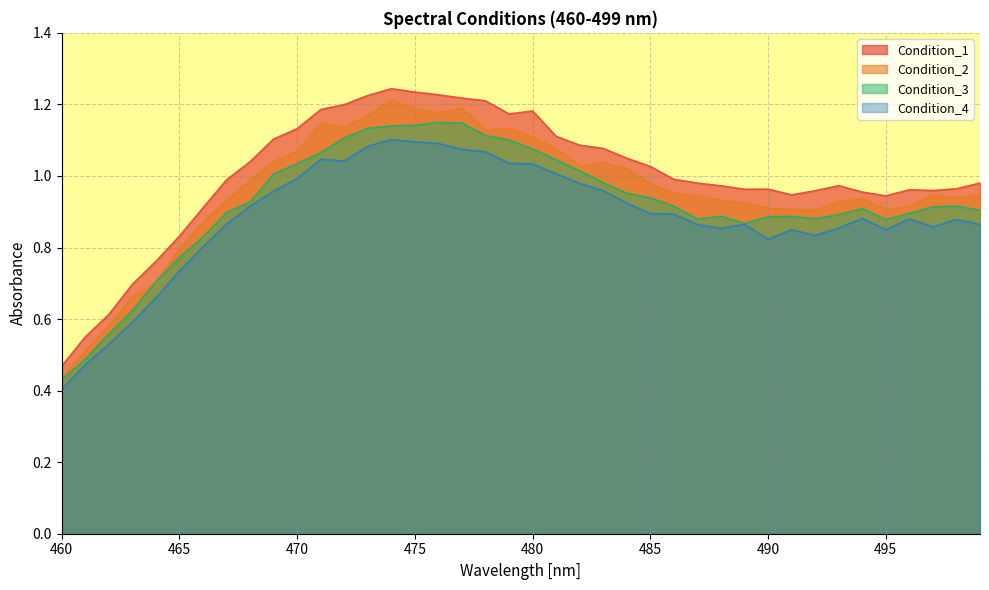

Reading left to right, list all the values displayed in this chart.

Condition_1: 0.5	0.6	0.6	0.7	0.8	0.8	0.9	1.0	1.0	1.1	1.1	1.2	1.2	1.2	1.2	1.2	1.2	1.2	1.2	1.2	1.2	1.1	1.1	1.1	1.0	1.0	1.0	1.0	1.0	1.0	1.0	0.9	1.0	1.0	1.0	0.9	1.0	1.0	1.0	1.0
Condition_2: 0.4	0.5	0.6	0.7	0.7	0.8	0.9	0.9	1.0	1.0	1.1	1.1	1.1	1.2	1.2	1.2	1.2	1.2	1.1	1.1	1.1	1.1	1.0	1.0	1.0	1.0	1.0	0.9	0.9	0.9	0.9	0.9	0.9	0.9	0.9	0.9	0.9	0.9	0.9	0.9
Condition_3: 0.4	0.5	0.6	0.6	0.7	0.8	0.8	0.9	0.9	1.0	1.0	1.1	1.1	1.1	1.1	1.1	1.1	1.1	1.1	1.1	1.1	1.0	1.0	1.0	1.0	0.9	0.9	0.9	0.9	0.9	0.9	0.9	0.9	0.9	0.9	0.9	0.9	0.9	0.9	0.9
Condition_4: 0.4	0.5	0.5	0.6	0.7	0.7	0.8	0.9	0.9	1.0	1.0	1.0	1.0	1.1	1.1	1.1	1.1	1.1	1.1	1.0	1.0	1.0	1.0	1.0	0.9	0.9	0.9	0.9	0.9	0.9	0.8	0.8	0.8	0.9	0.9	0.8	0.9	0.9	0.9	0.9